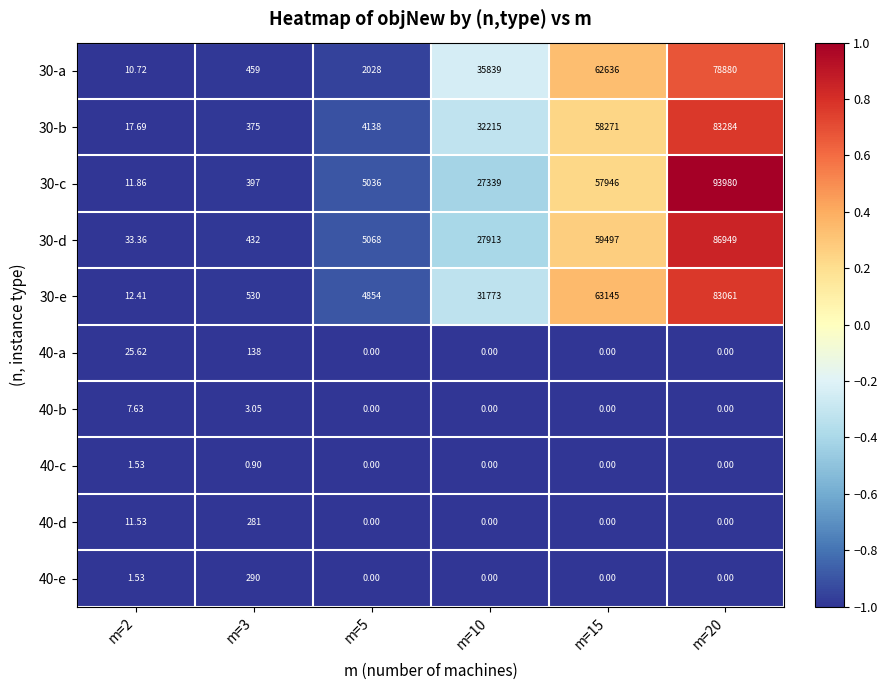

Reading right to left, list all the values displayed in this chart.

30-a: m=20=78880.0	m=15=62636.0	m=10=35839.0	m=5=2028.0	m=3=459.0	m=2=10.7
30-b: m=20=83284.0	m=15=58271.0	m=10=32215.0	m=5=4138.0	m=3=375.0	m=2=17.7
30-c: m=20=93980.0	m=15=57946.0	m=10=27339.0	m=5=5036.0	m=3=397.0	m=2=11.9
30-d: m=20=86949.0	m=15=59497.0	m=10=27913.0	m=5=5068.0	m=3=432.0	m=2=33.4
30-e: m=20=83061.0	m=15=63145.0	m=10=31773.0	m=5=4854.0	m=3=530.0	m=2=12.4
40-a: m=20=0.0	m=15=0.0	m=10=0.0	m=5=0.0	m=3=138.0	m=2=25.6
40-b: m=20=0.0	m=15=0.0	m=10=0.0	m=5=0.0	m=3=3.0	m=2=7.6
40-c: m=20=0.0	m=15=0.0	m=10=0.0	m=5=0.0	m=3=0.9	m=2=1.5
40-d: m=20=0.0	m=15=0.0	m=10=0.0	m=5=0.0	m=3=281.0	m=2=11.5
40-e: m=20=0.0	m=15=0.0	m=10=0.0	m=5=0.0	m=3=290.0	m=2=1.5